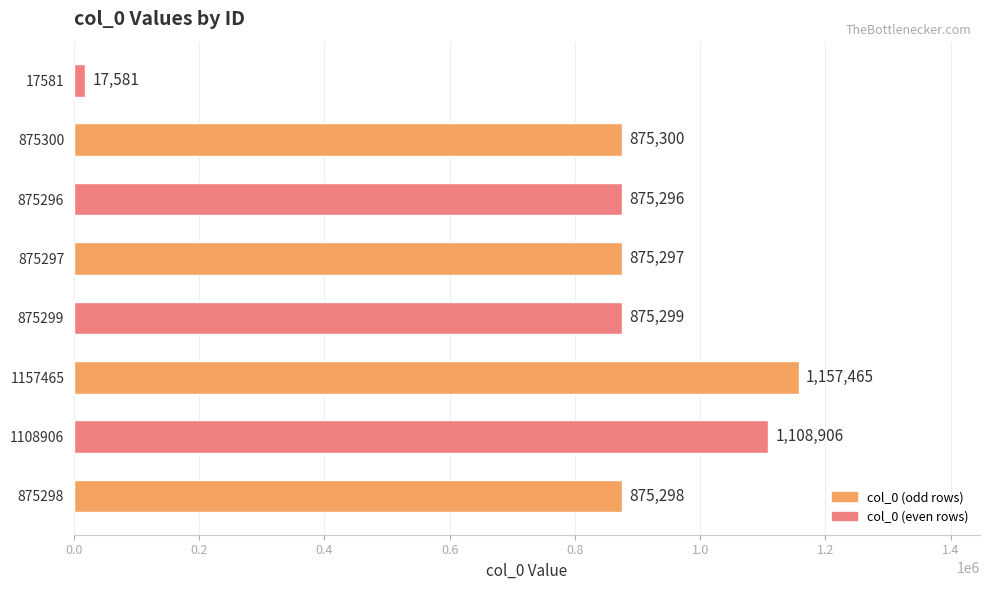

Read the value at 875298, to the nearest 10.

875300